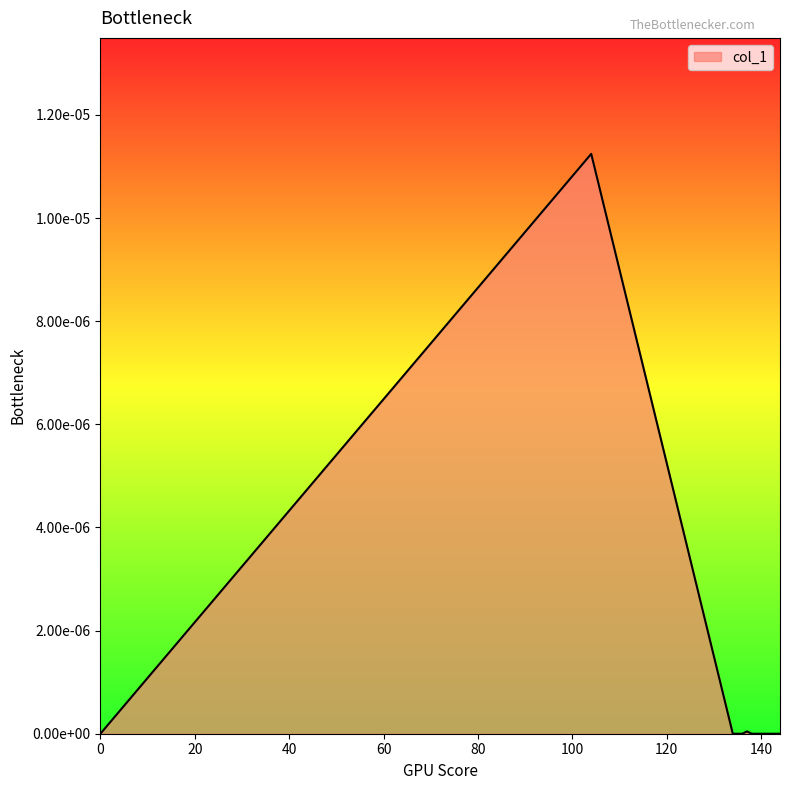

Does the chart display data point markers on the line(s)?

No